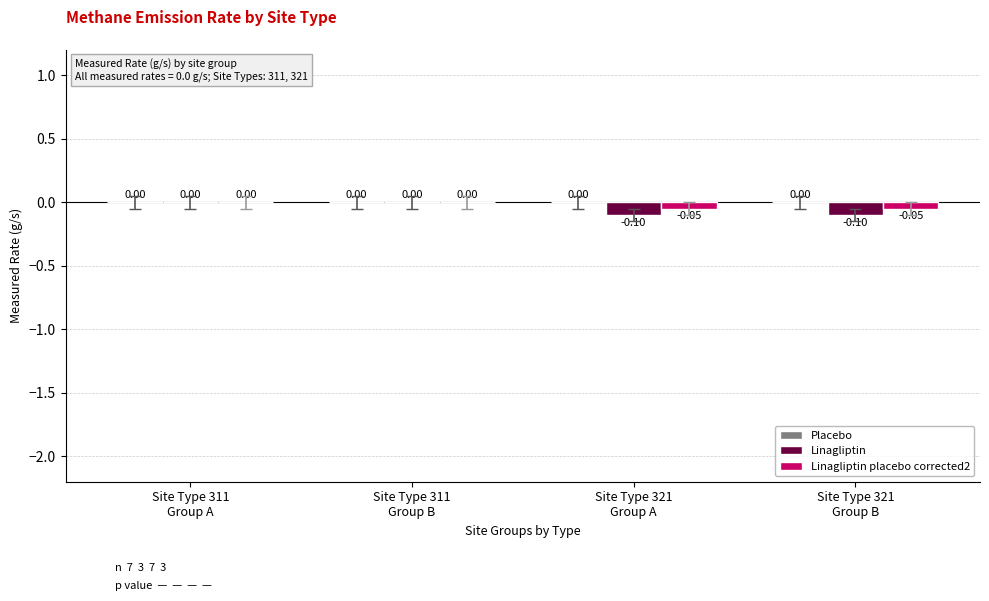

Which series has the largest total across all categories?

Linagliptin placebo corrected2